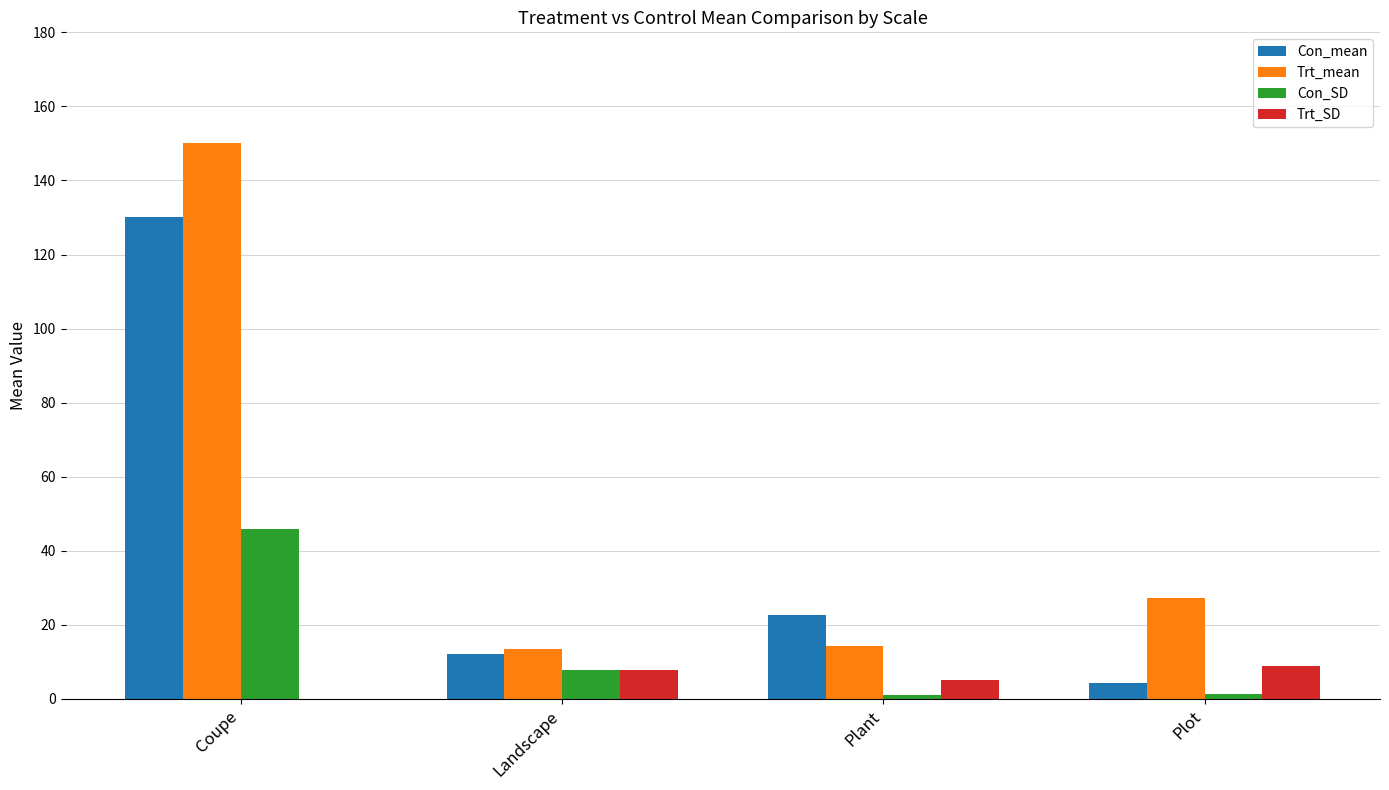

True or false: Trt_SD has a value of 13.3 at Landscape.

False